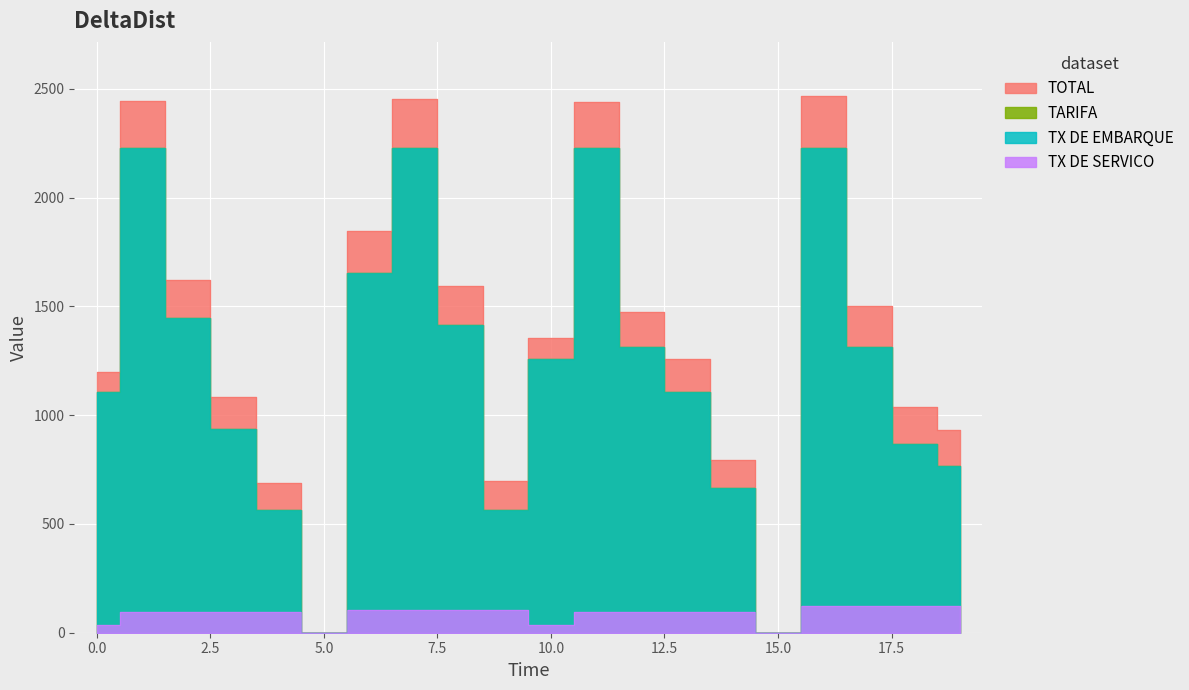

What is the sum of all TX DE SERVICO values?

1744.4